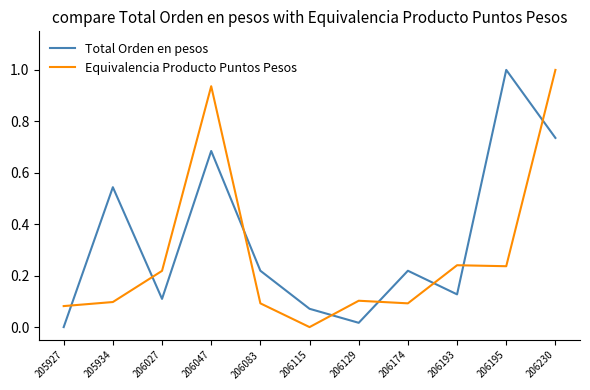

What is the difference between the Equivalencia Producto Puntos Pesos values at 206195 and 206230?

0.8